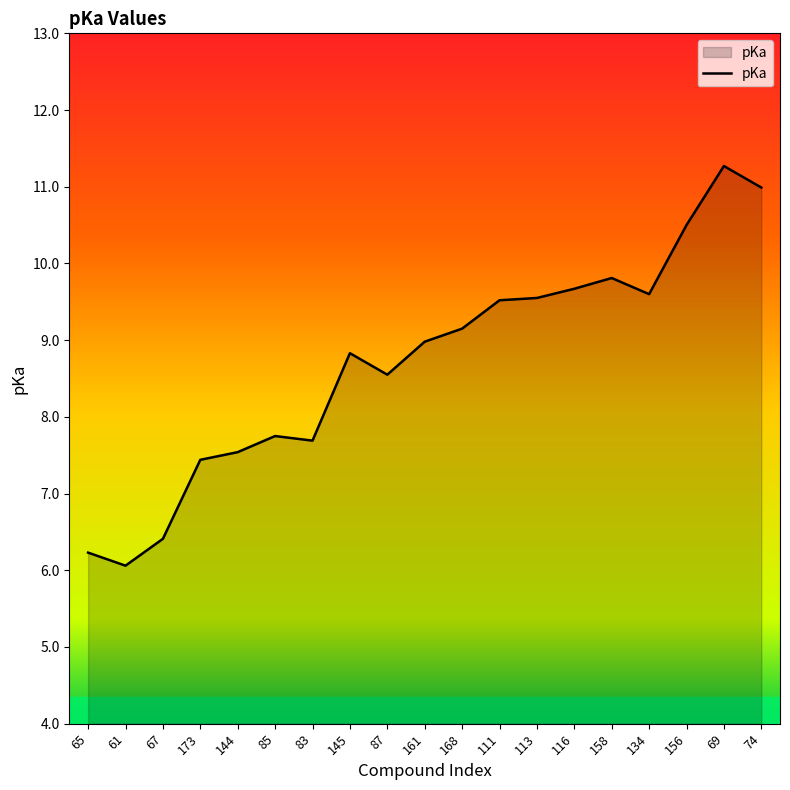

Read the value at 168.

9.2